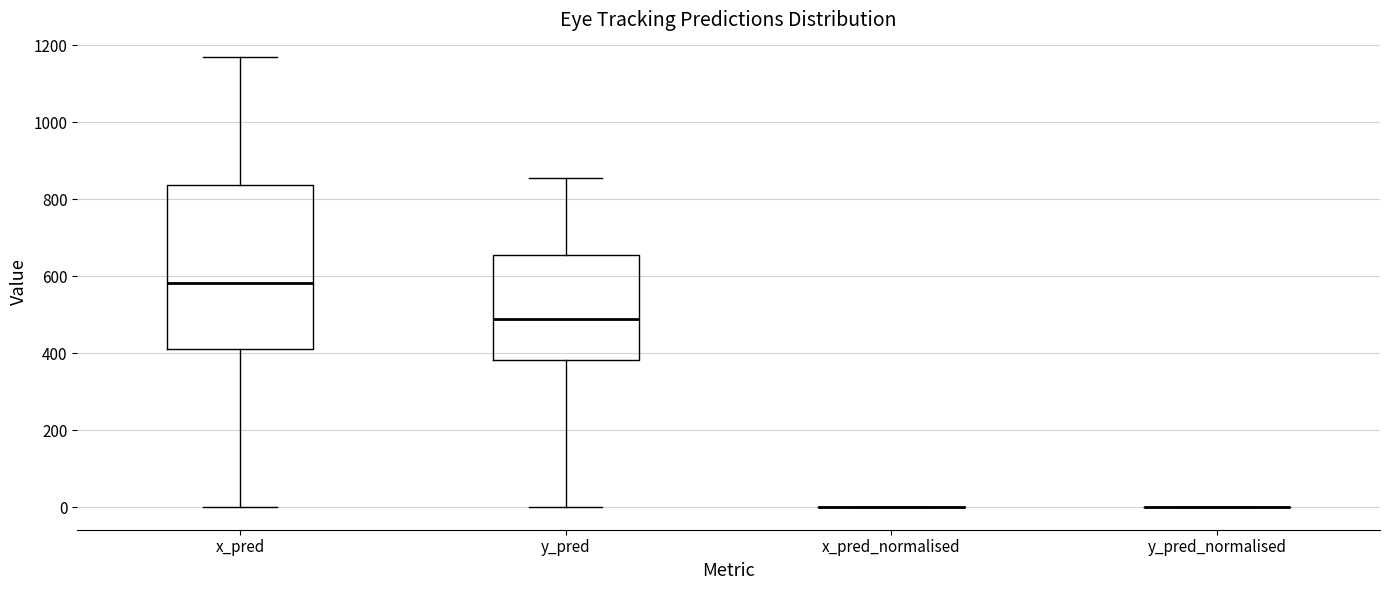

Which box is the tallest, from its lower edge to its upper edge?

x_pred